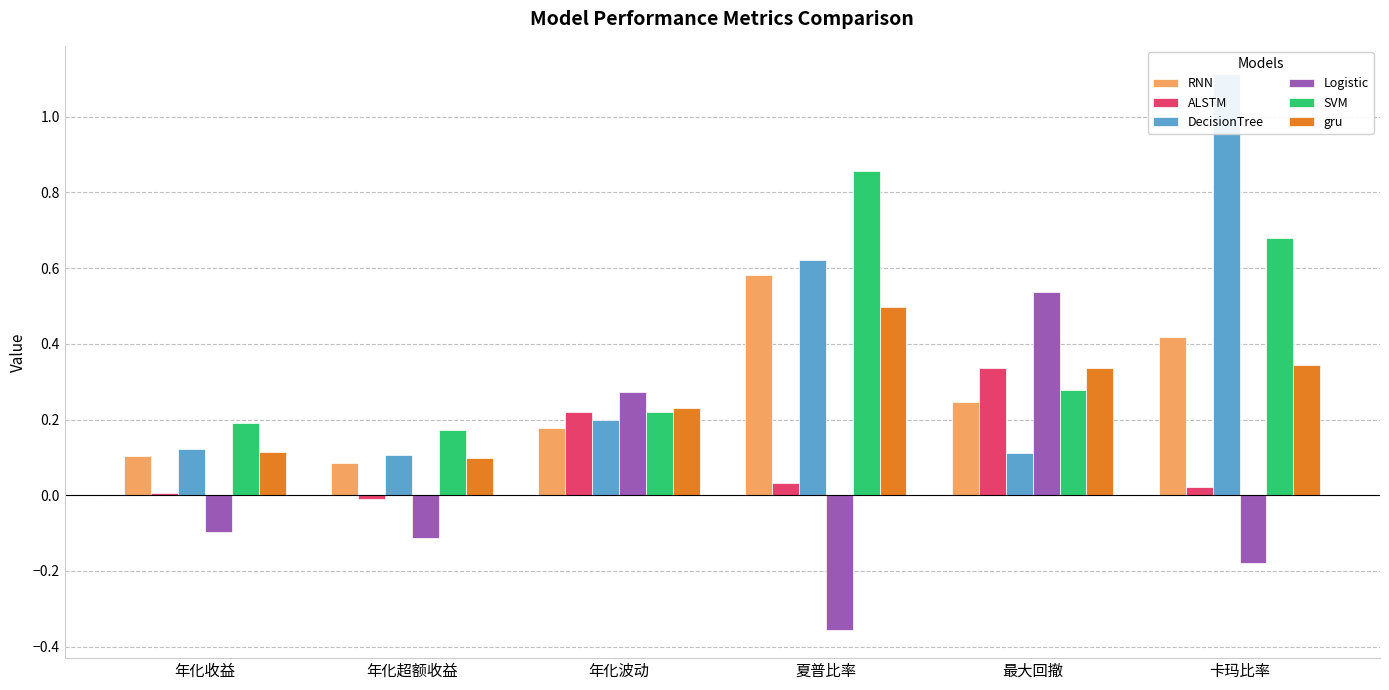

Which series has the largest range (max minus min)?

DecisionTree